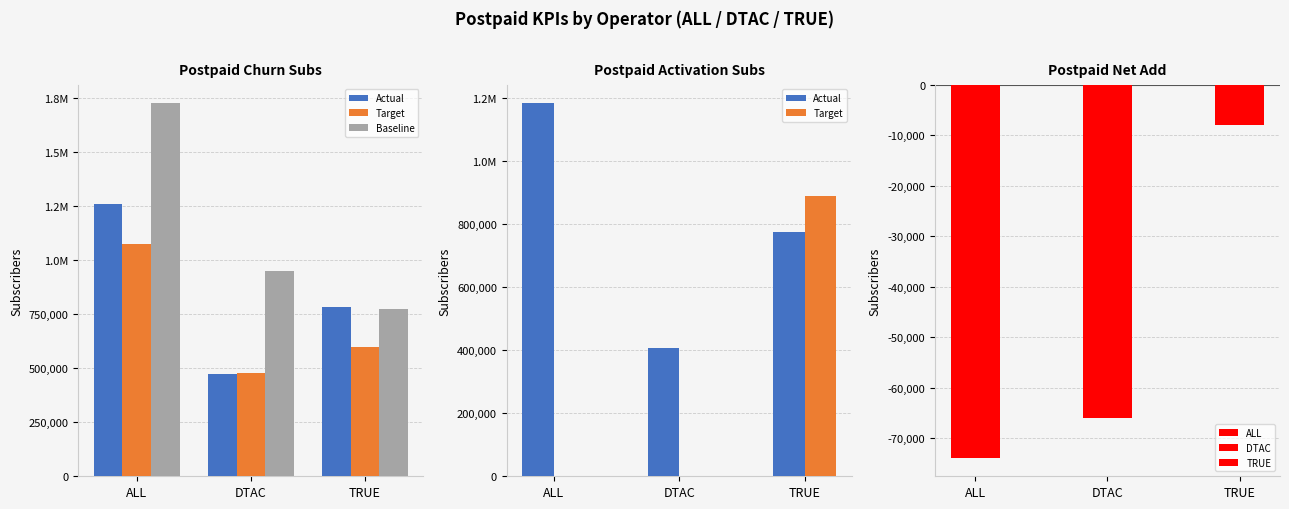

What is the difference between the highest and lowest values at DTAC?

951459